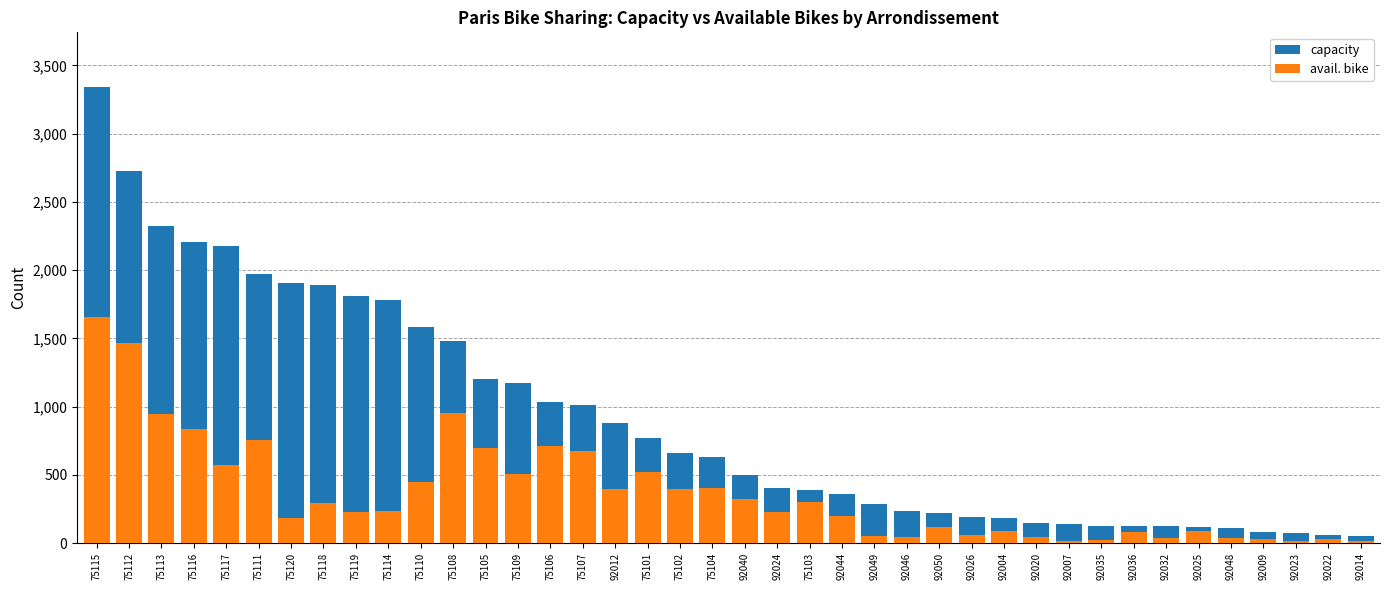

What is the minimum value for avail. bike?

13